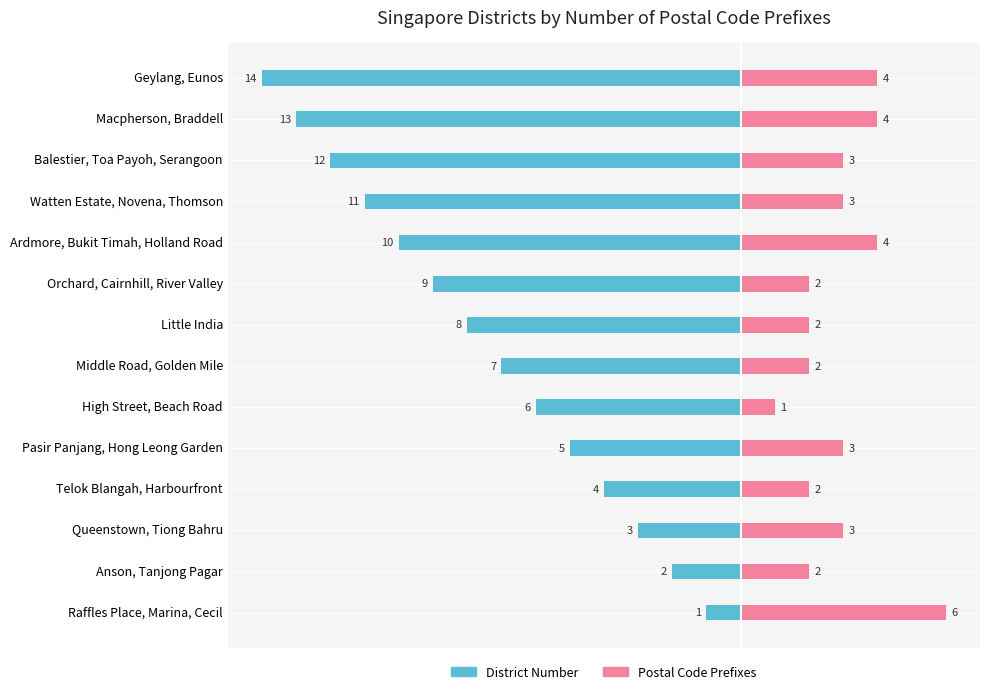

What is the value of the District Number bar at the 6th from the left?

-6